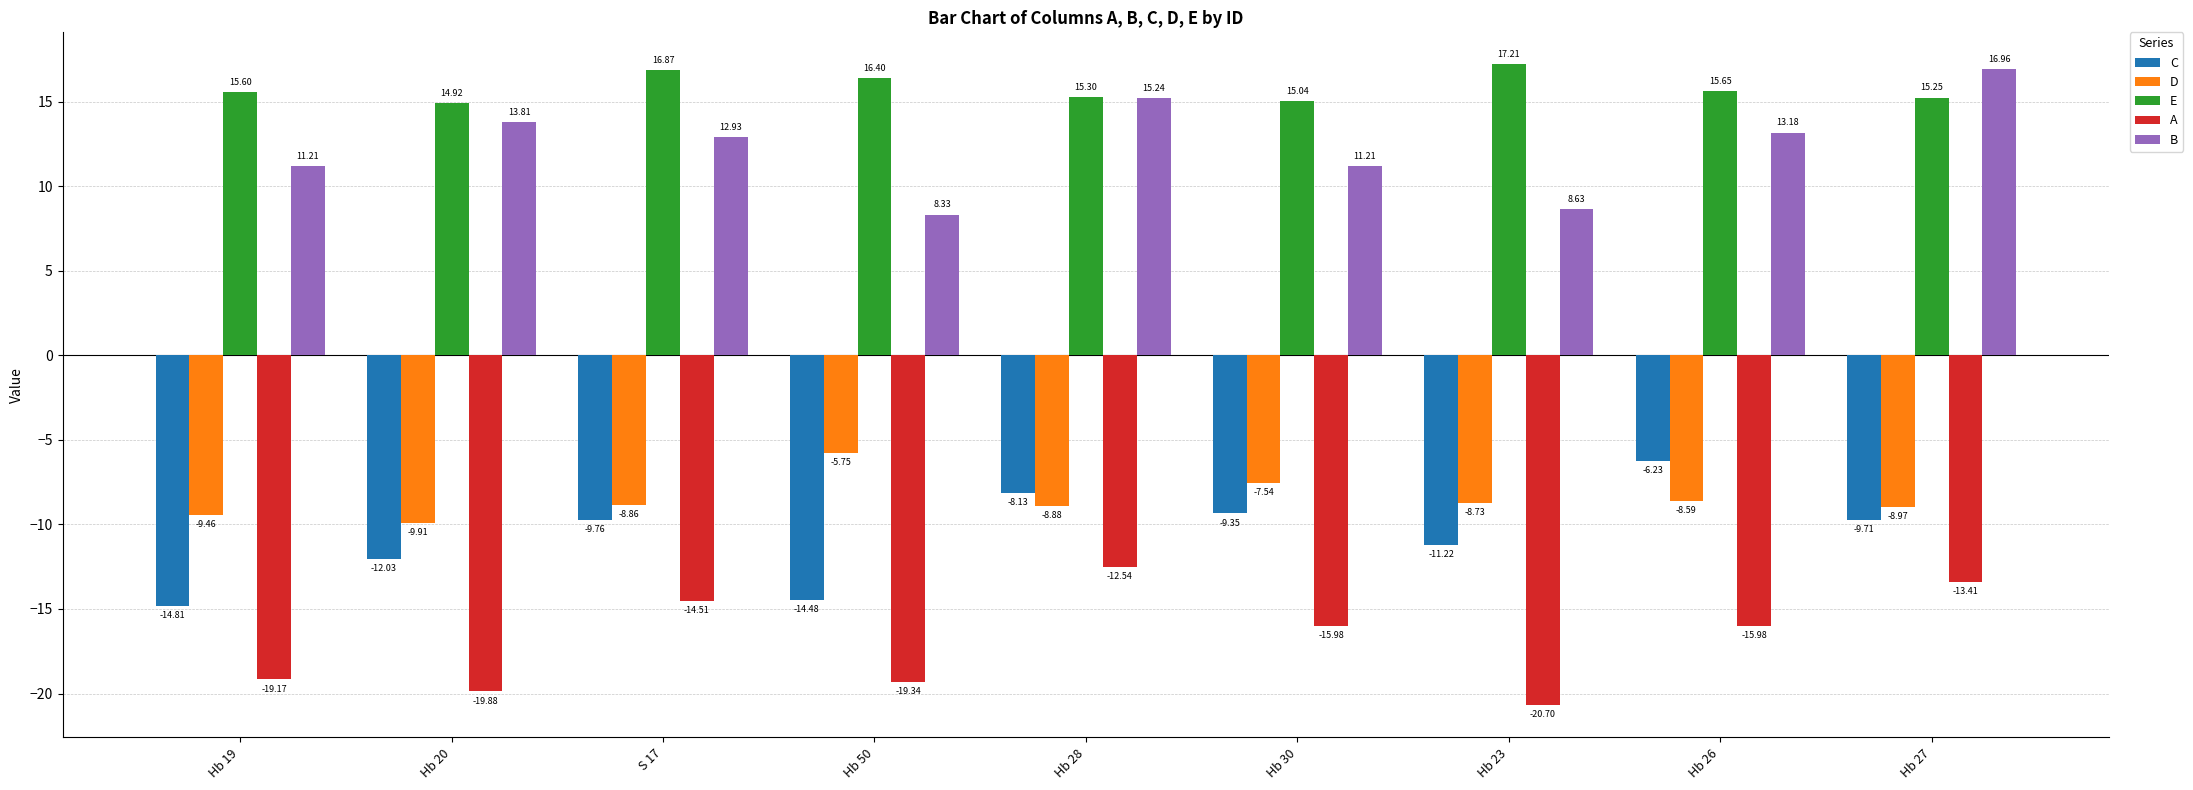

At how many categories does at least one series exceed 14?

9